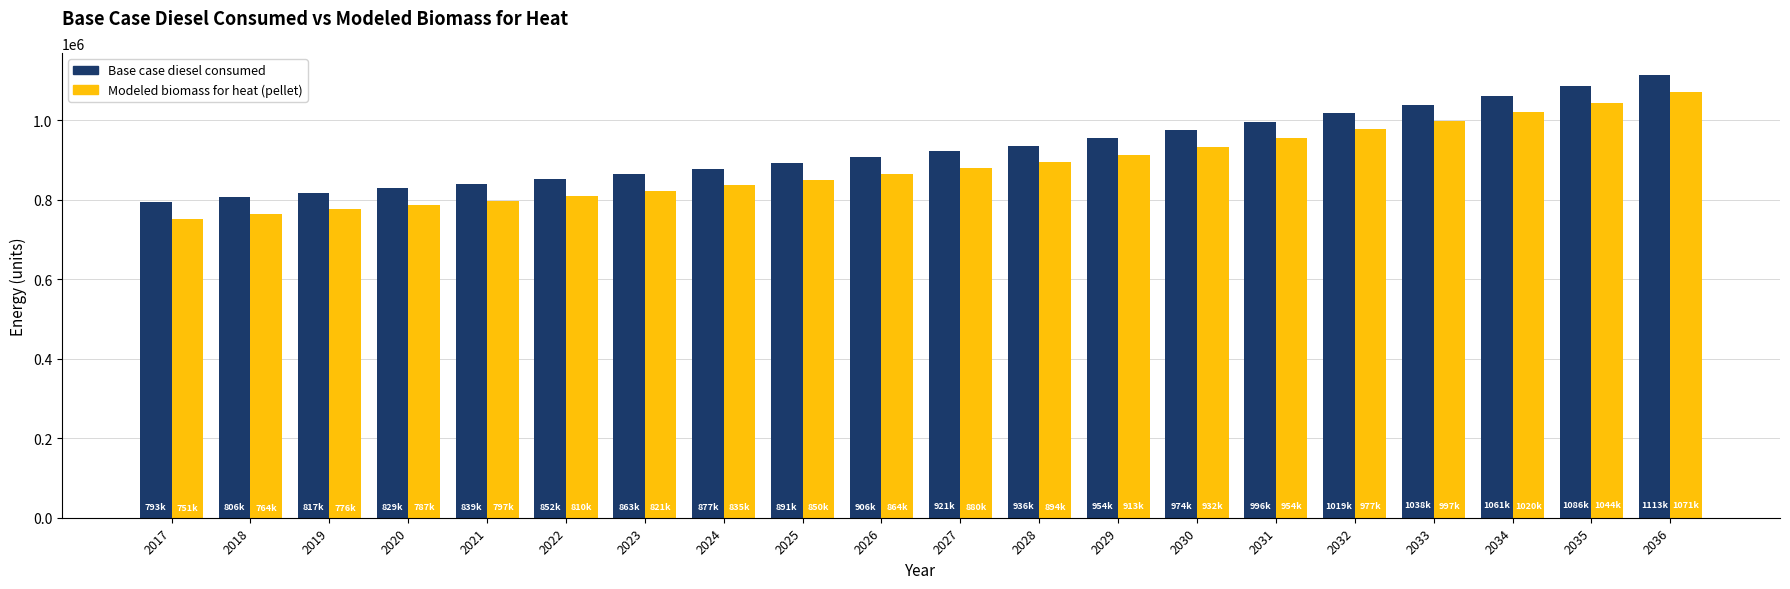

How many values in the Modeled biomass for heat (pellet) series are below 880172?

10